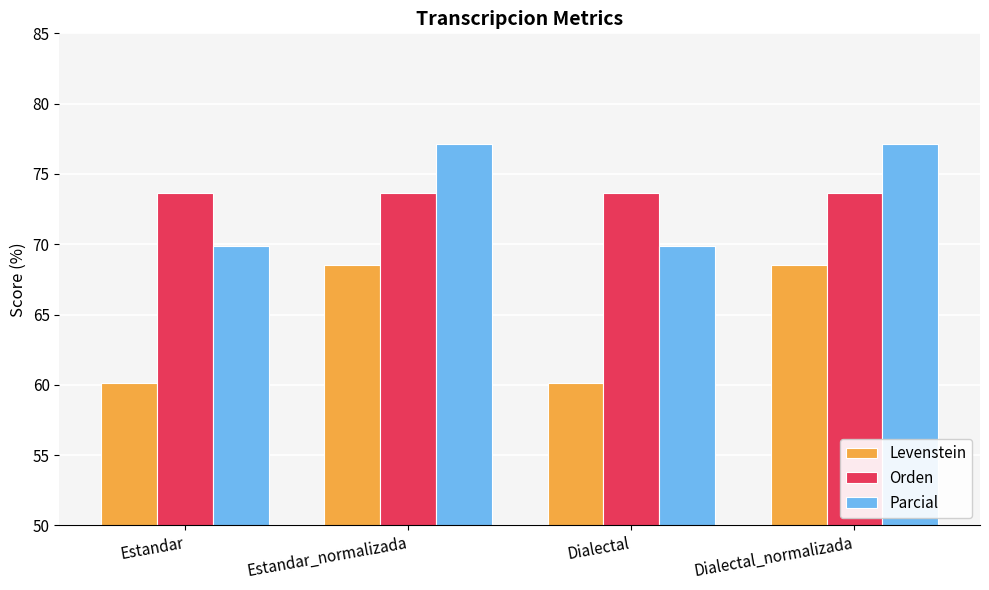

Which series has the largest range (max minus min)?

Levenstein